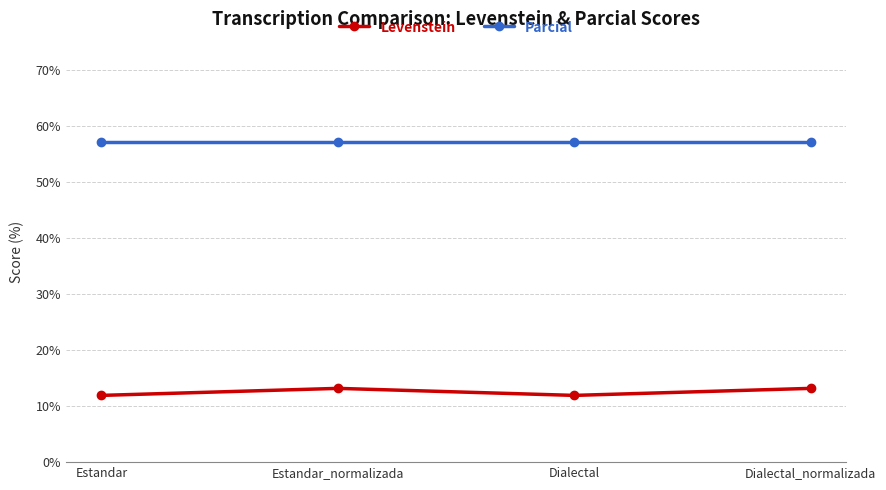

Which series has the largest total across all categories?

Parcial